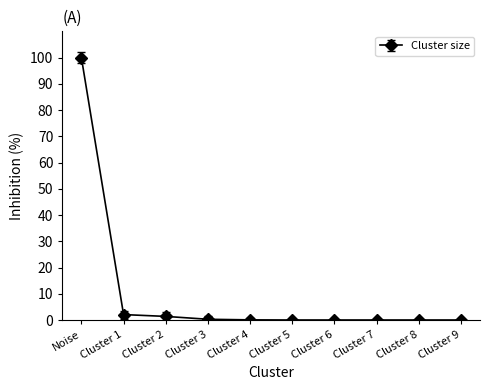

What position from the right is Noise?

10